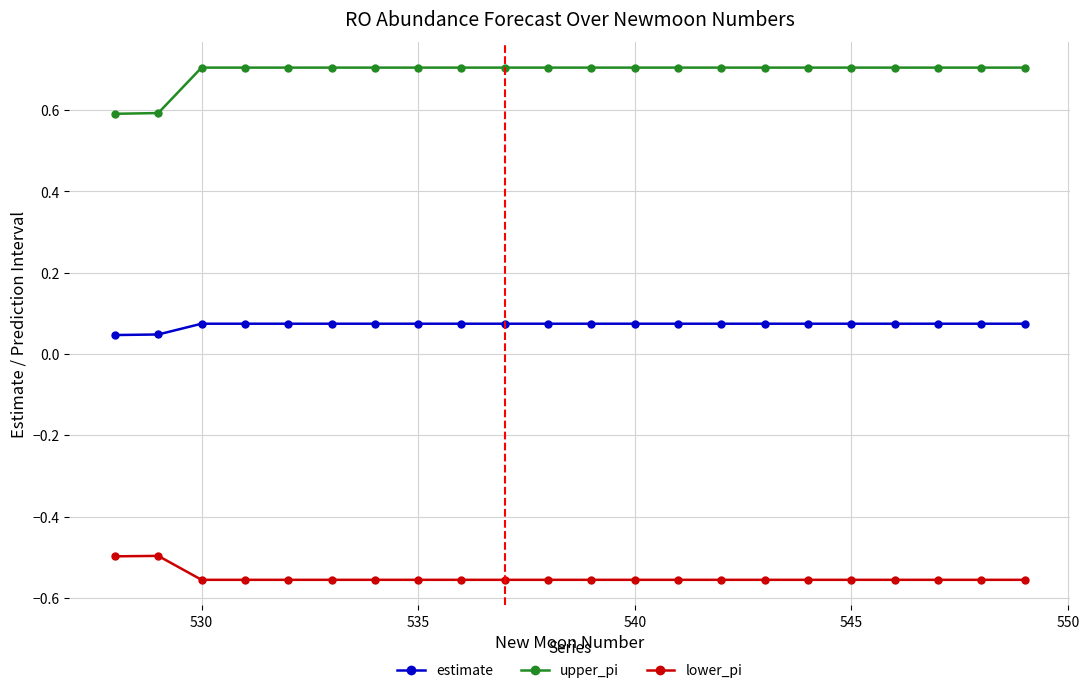

True or false: upper_pi and lower_pi intersect in this chart.

False